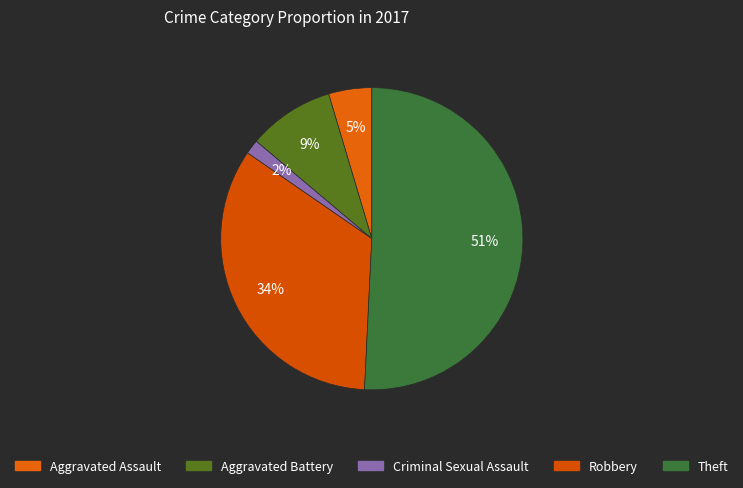

To the nearest percent, what is the difference between the Aggravated Assault and Theft slice percentages?

46%